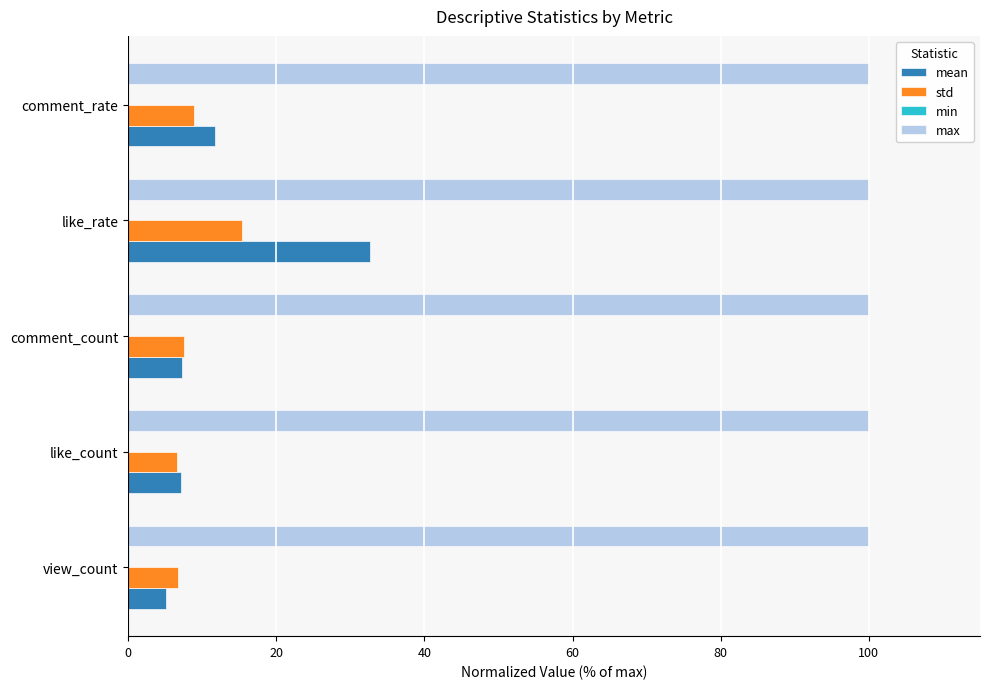

The value of max at view_count is 154.1. True or false?

False